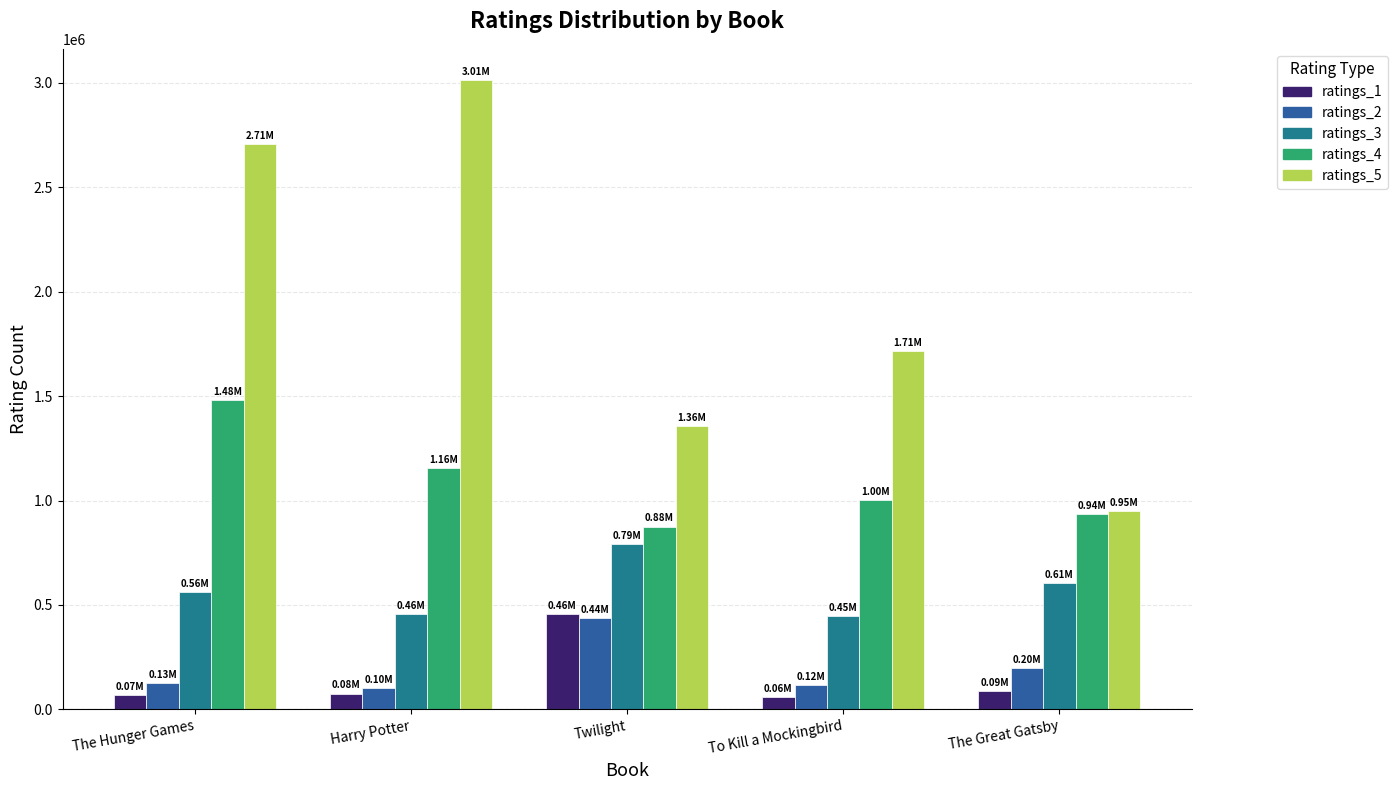

Which series has the largest range (max minus min)?

ratings_5